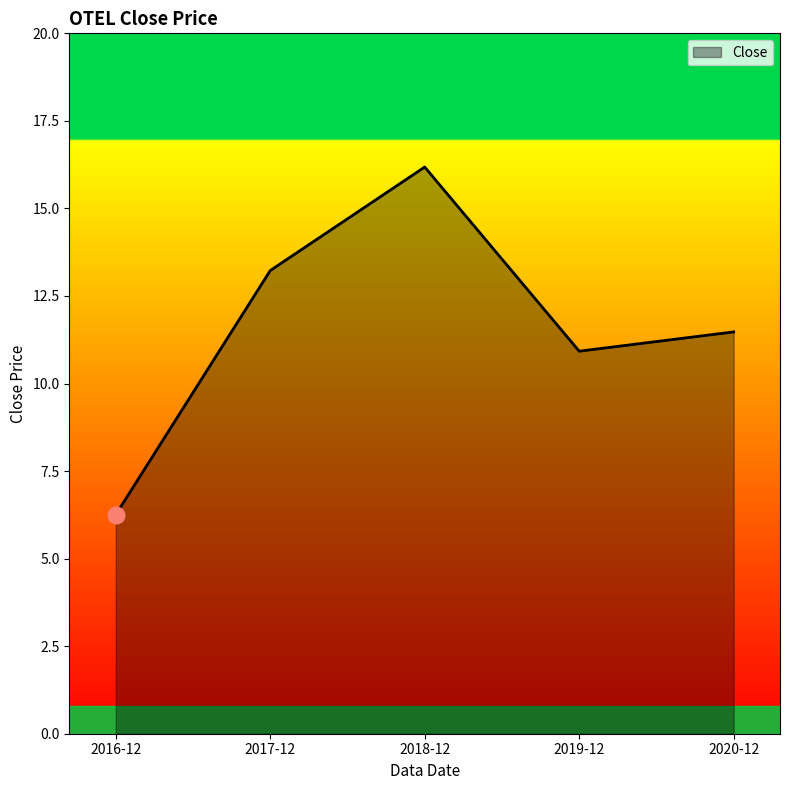

What position from the left is 2017-12?

2